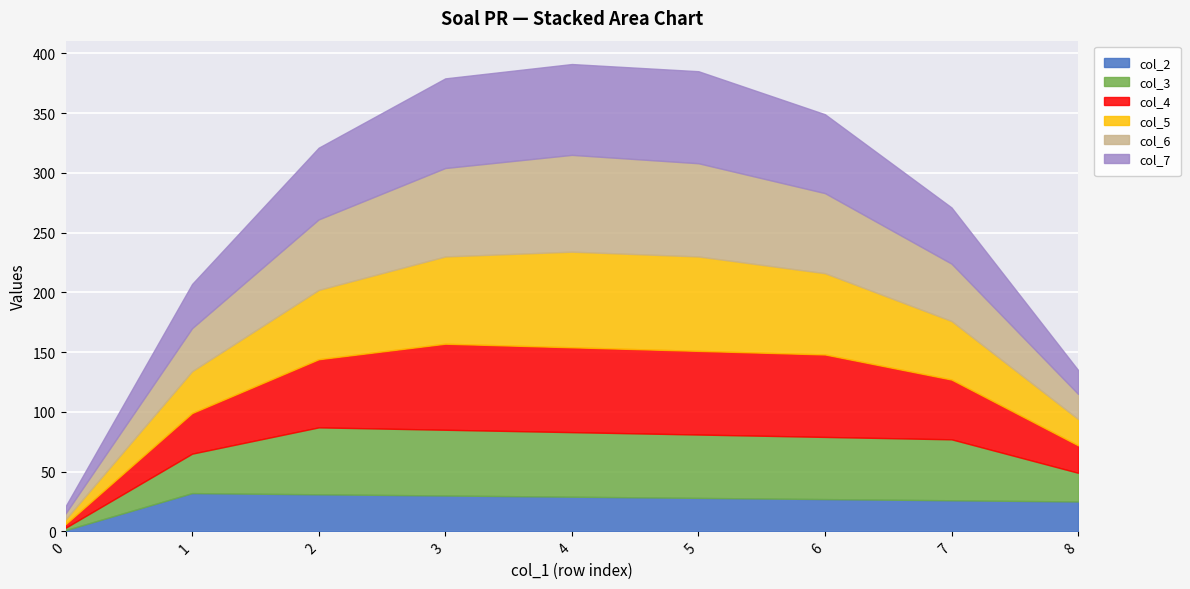

Between 1 and 8, which is larger?

1